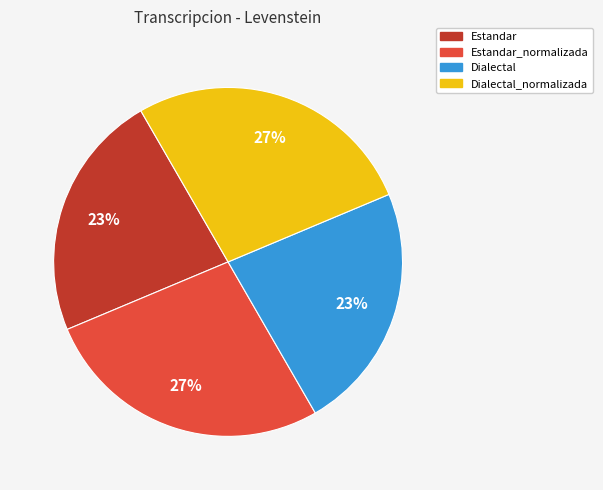

Is the sum of Dialectal_normalizada and Estandar_normalizada greater than half?

Yes